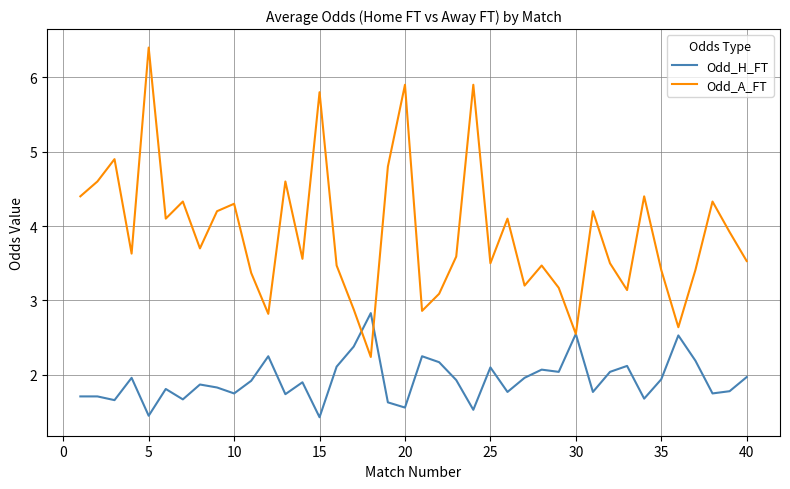

List the series in order of their overall mean, lowest first.

Odd_H_FT, Odd_A_FT